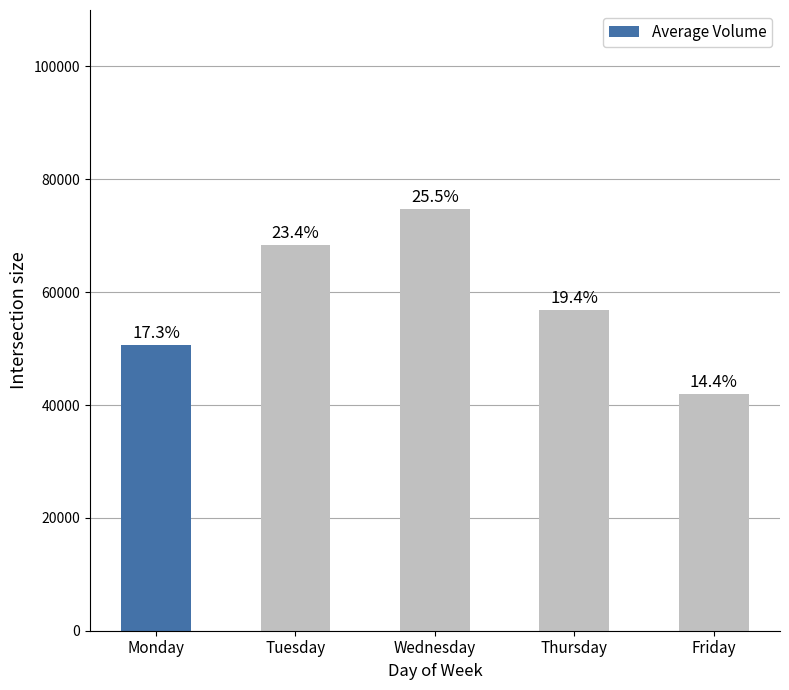

Is it true that the value at Thursday is 56840?

True